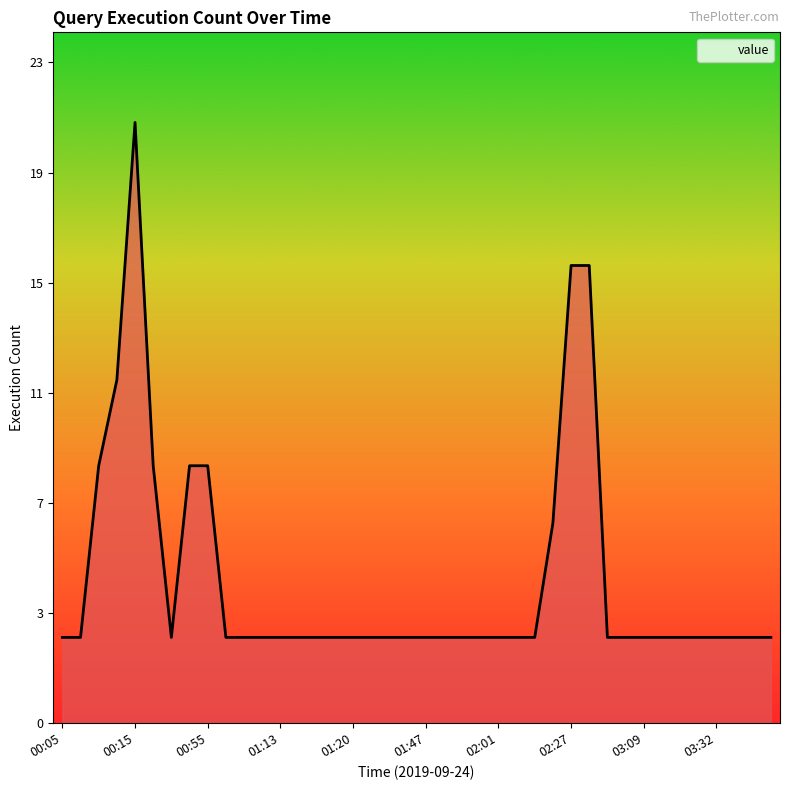

Does the chart have visible grid lines?

No